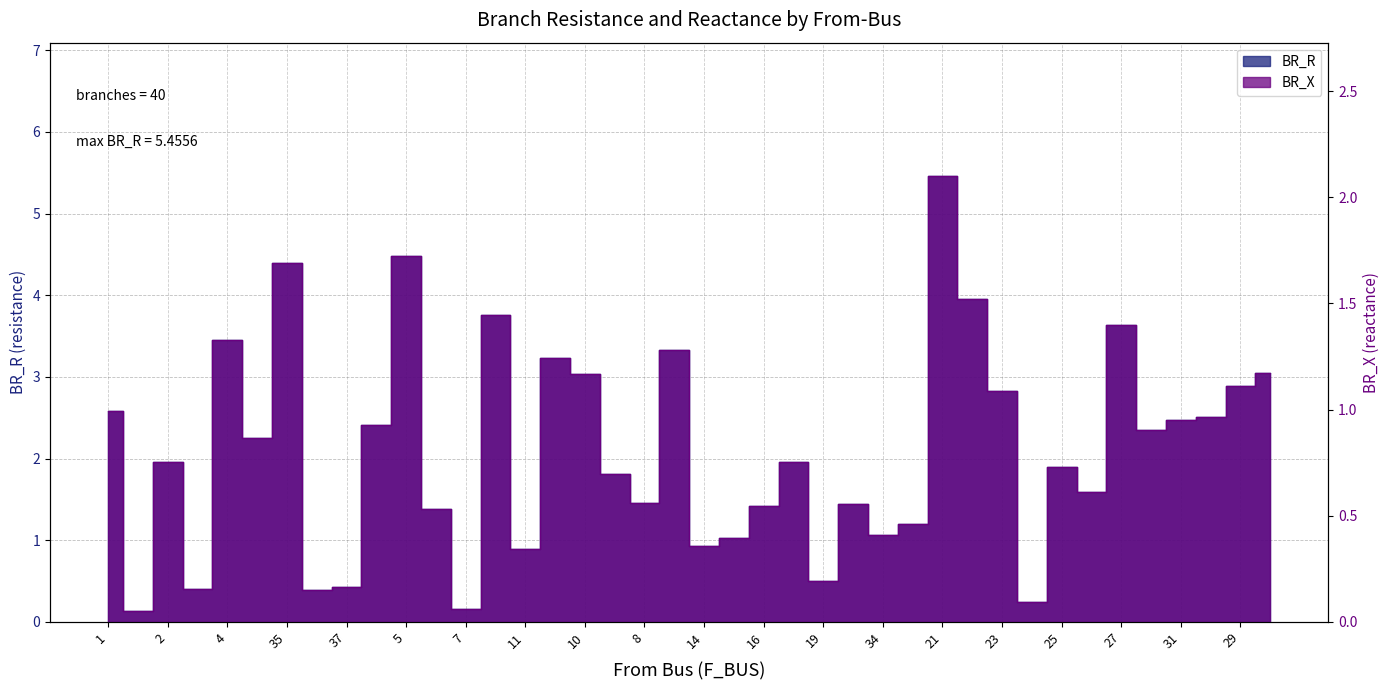

What value does the BR_X series have at 26?

0.6